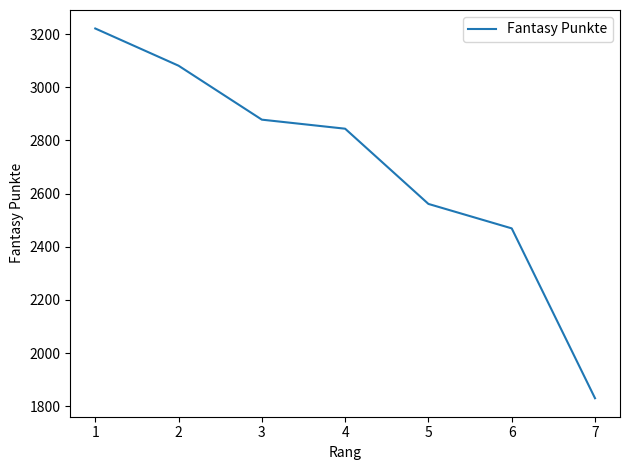

Where is the data nearest to the value 2525?

5